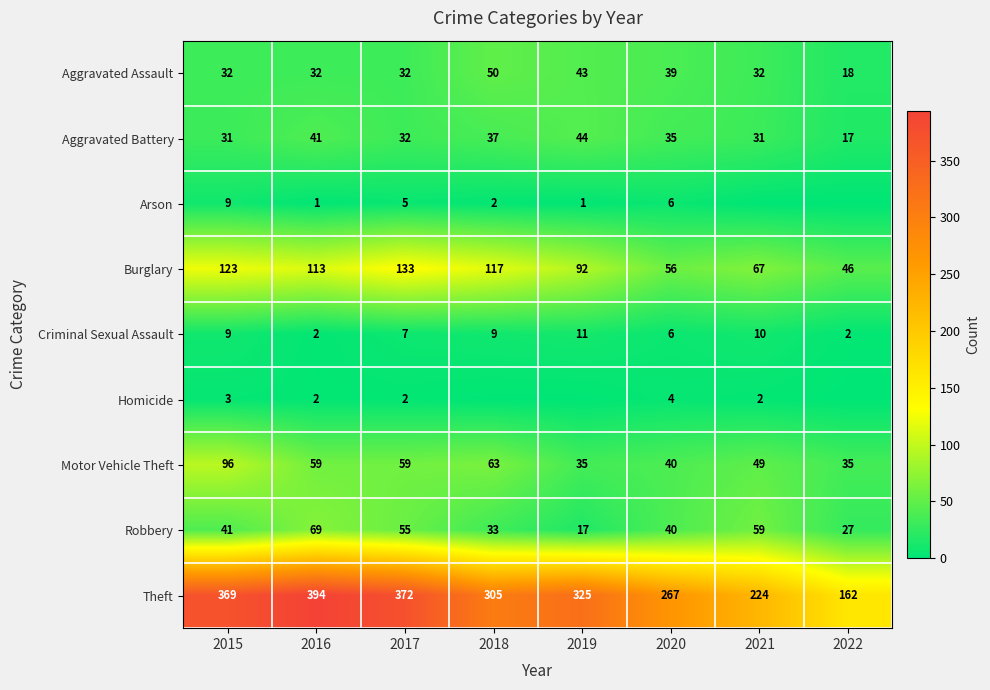

What is the difference between the maximum and minimum values in the Aggravated Assault series?

32